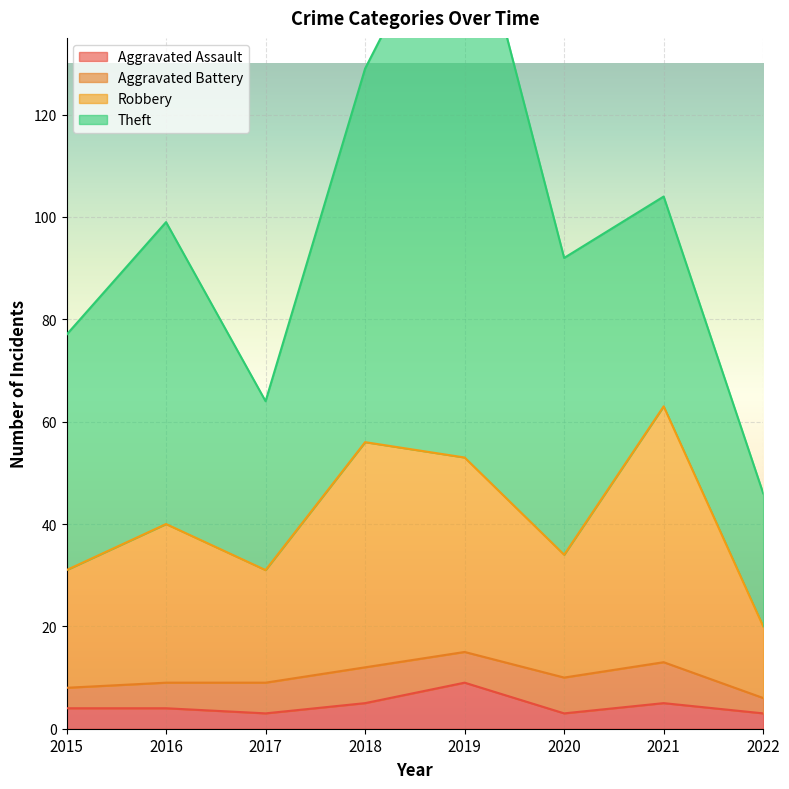

Where is the first local minimum for Robbery?

2017